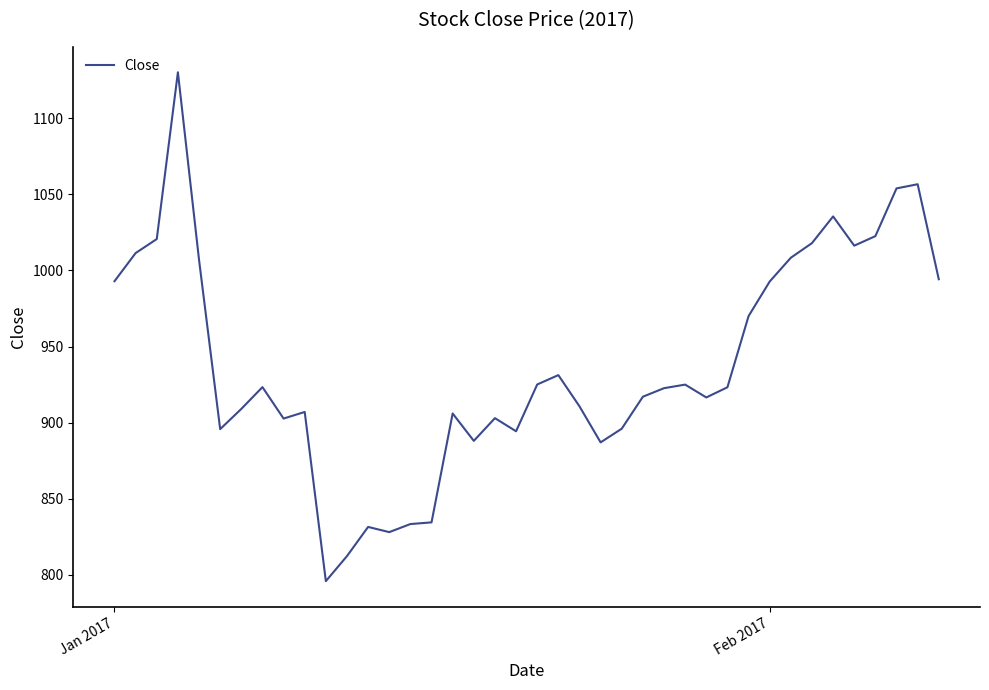

What is the smallest value displayed?

795.8